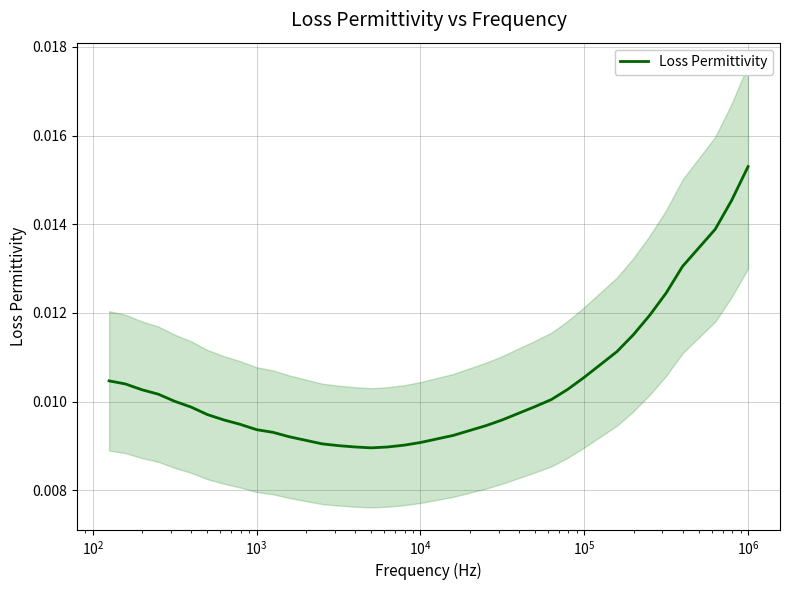

True or false: the data shows 0.0 at 20.

False